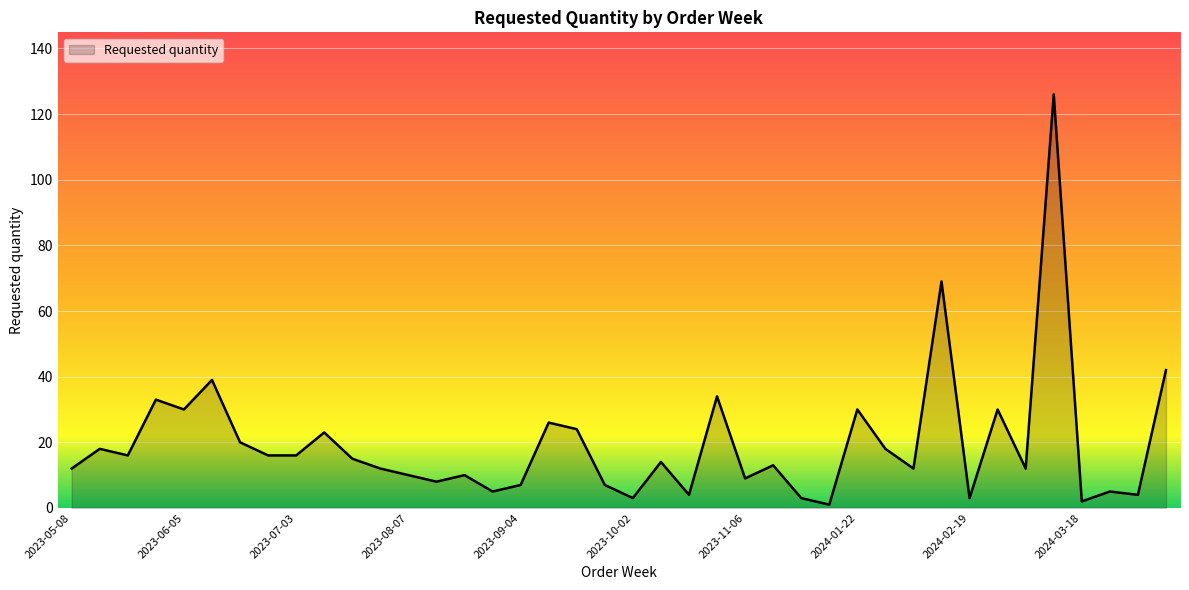

What is the maximum value shown in the chart?

126